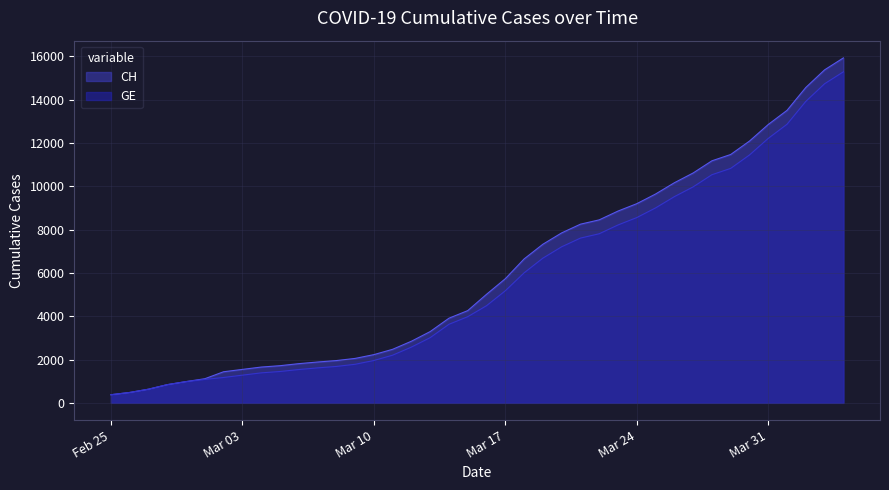

What is the spread (max minus min) of values at Mar 03?

266